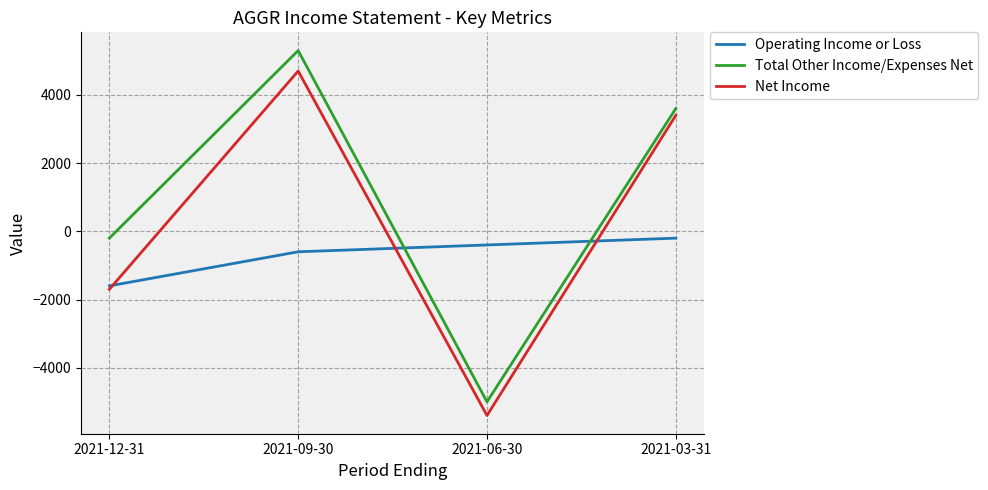

Does the chart have visible grid lines?

Yes